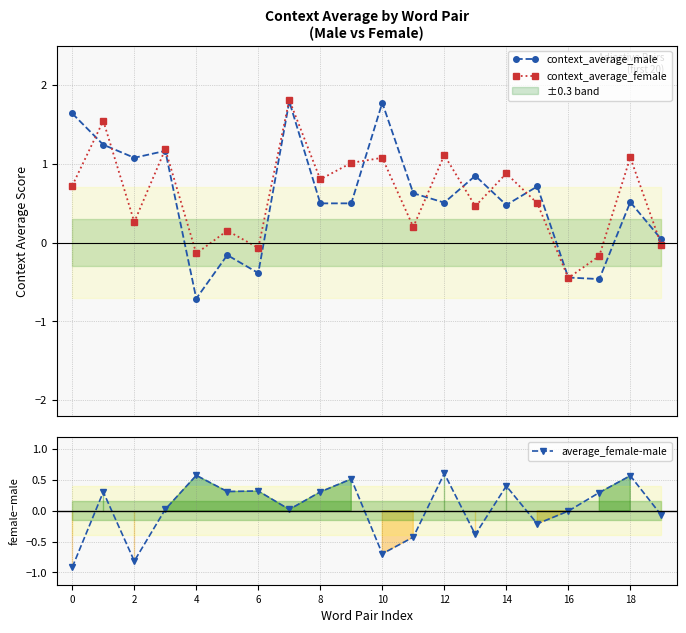

What is the highest value of the context_average_female series?

1.8